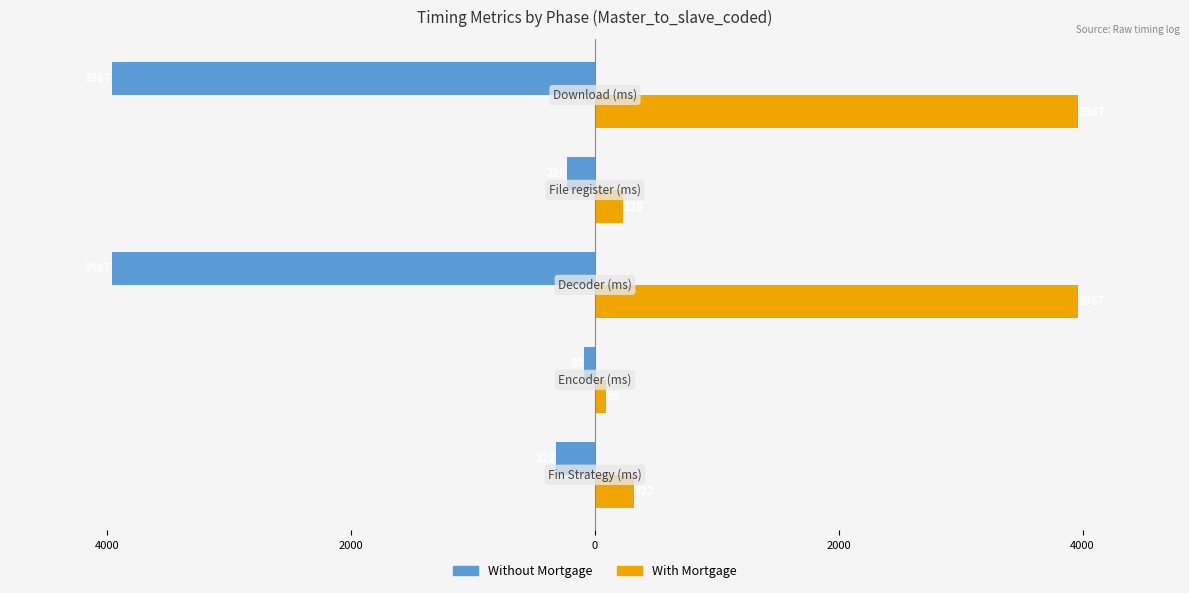

What is the value of the Without Mortgage bar at the 1st from the left?

-322